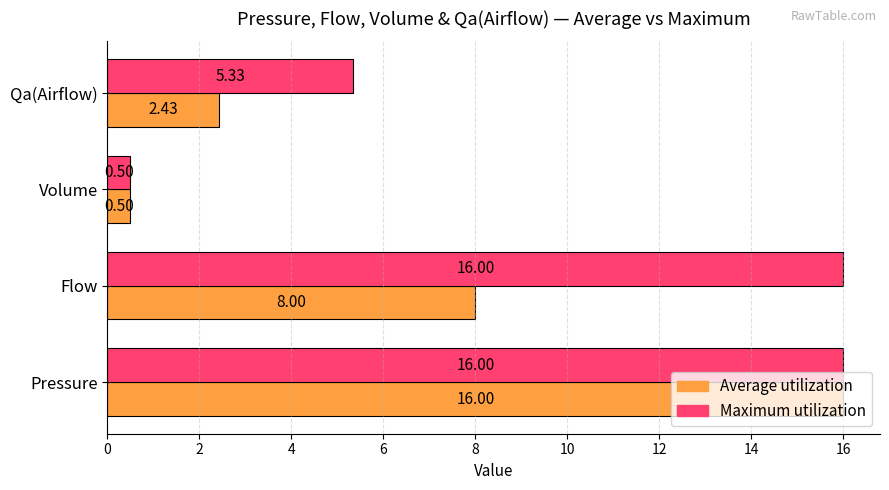

Which category has the lowest value across all series?

Volume